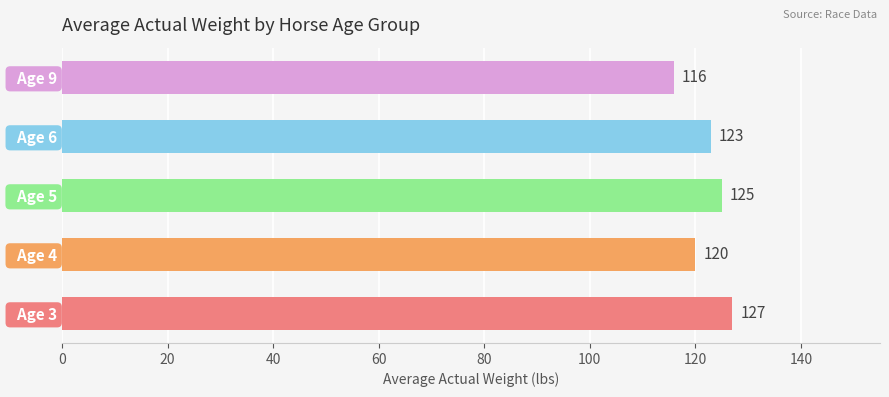

Between   Age 4 and   Age 9, which is larger?

  Age 4